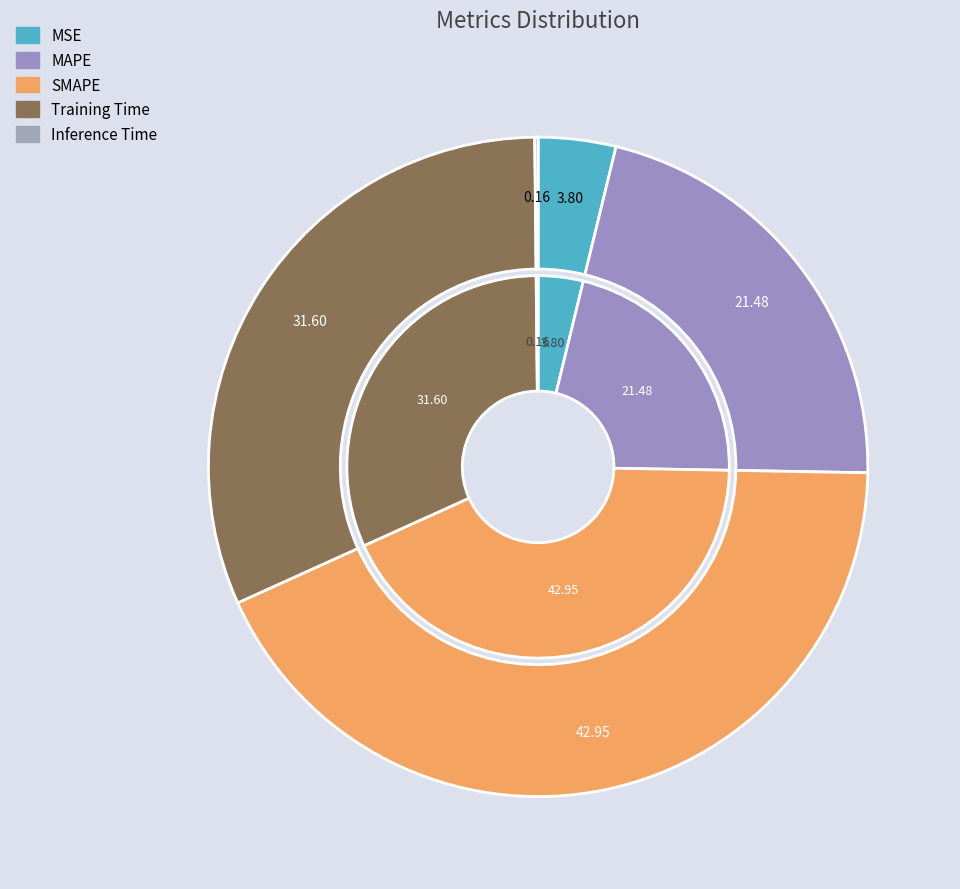

Is the sum of MAPE and Inference Time greater than half?

No